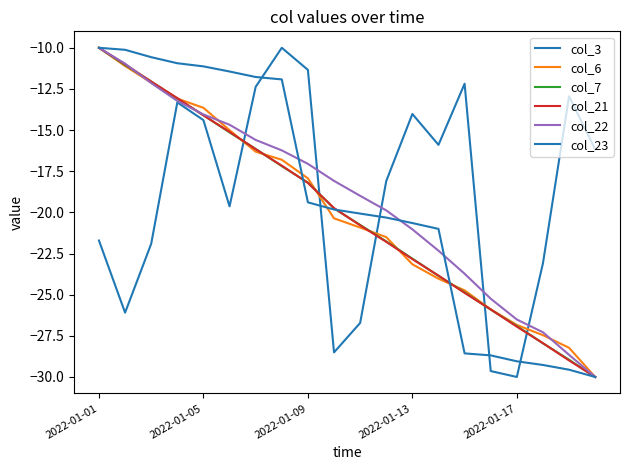

Reading left to right, list all the values displayed in this chart.

col_3: -21.7	-26.1	-21.9	-13.3	-14.4	-19.6	-12.4	-10.0	-11.3	-28.5	-26.7	-18.1	-14.0	-15.9	-12.2	-29.6	-30.0	-23.1	-12.9	-16.2
col_6: -10.0	-11.1	-12.1	-13.1	-13.6	-15.0	-16.3	-16.8	-17.9	-20.4	-20.9	-21.5	-23.2	-24.0	-24.7	-25.9	-26.8	-27.5	-28.2	-30.0
col_7: -10.0	-11.0	-12.0	-13.1	-14.1	-15.1	-16.1	-17.2	-18.2	-19.8	-20.8	-21.8	-22.8	-23.9	-24.9	-25.9	-26.9	-28.0	-29.0	-30.0
col_21: -10.0	-11.0	-12.1	-13.1	-14.1	-15.1	-16.2	-17.2	-18.2	-19.7	-20.8	-21.8	-22.8	-23.8	-24.9	-25.9	-26.9	-27.9	-29.0	-30.0
col_22: -10.0	-11.0	-12.1	-13.2	-14.0	-14.7	-15.6	-16.2	-17.1	-18.1	-19.0	-19.9	-21.0	-22.3	-23.7	-25.2	-26.5	-27.3	-28.7	-30.0
col_23: -10.0	-10.1	-10.6	-10.9	-11.1	-11.4	-11.8	-11.9	-19.4	-19.8	-20.1	-20.3	-20.6	-21.0	-28.6	-28.7	-29.0	-29.3	-29.6	-30.0